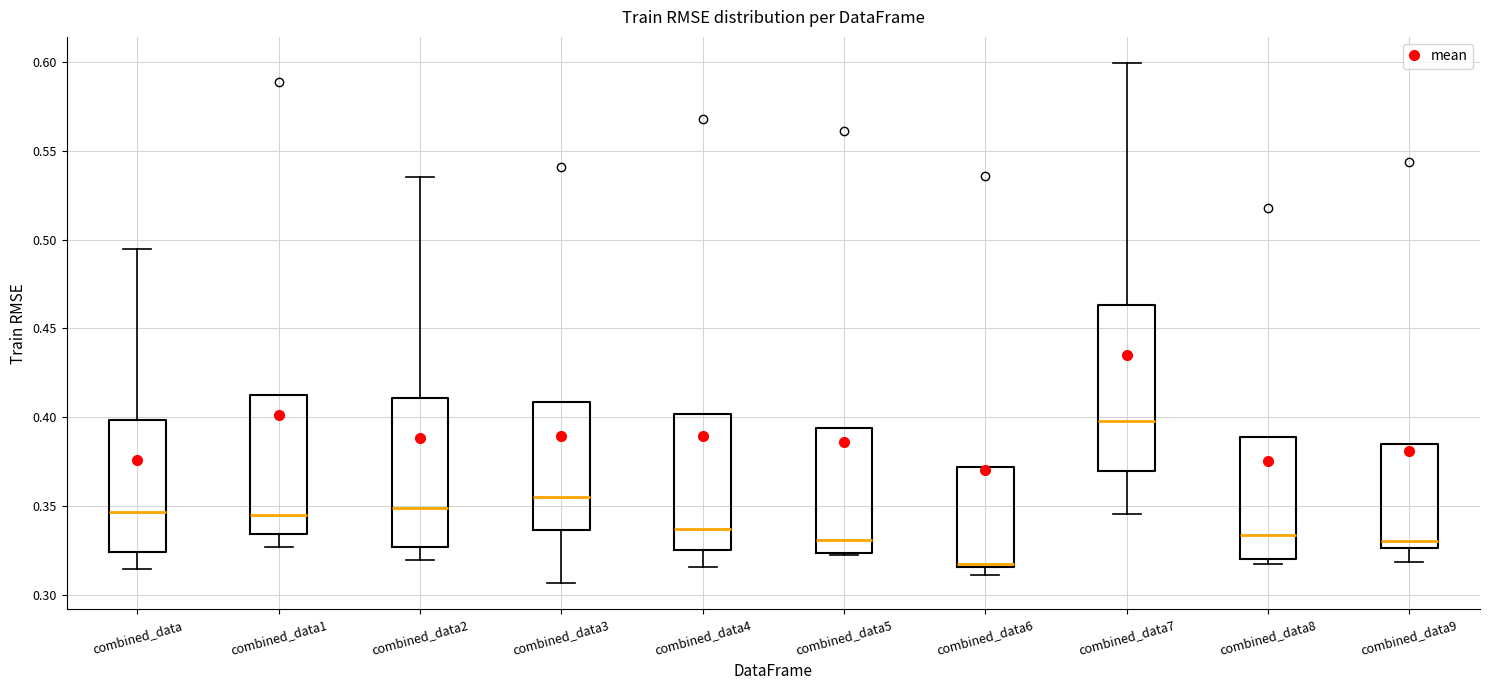

Which box is the tallest, from its lower edge to its upper edge?

combined_data7